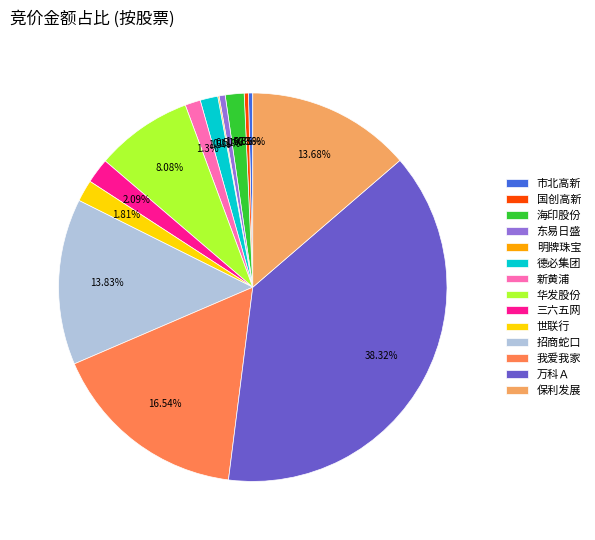

What is the total percentage of 世联行 and 德必集团?

3.3%